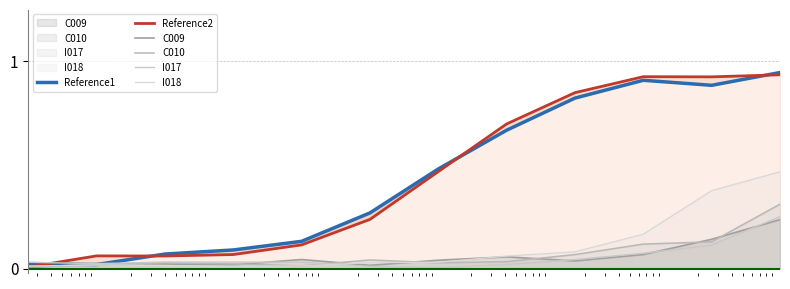

True or false: I017 has a value of 0.0 at 6.

False